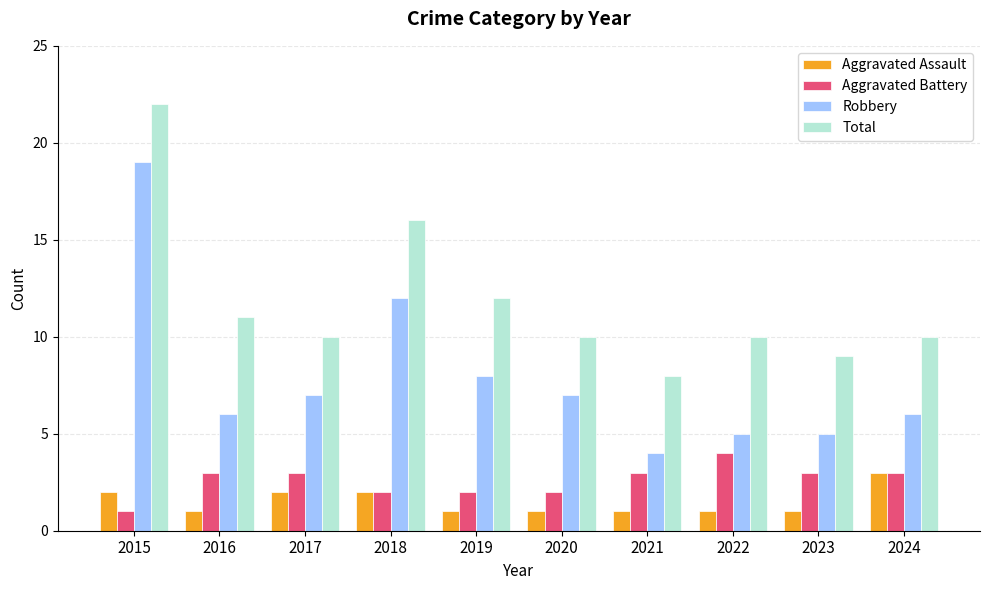

What is the sum of the Robbery values at 2015 and 2024?

25